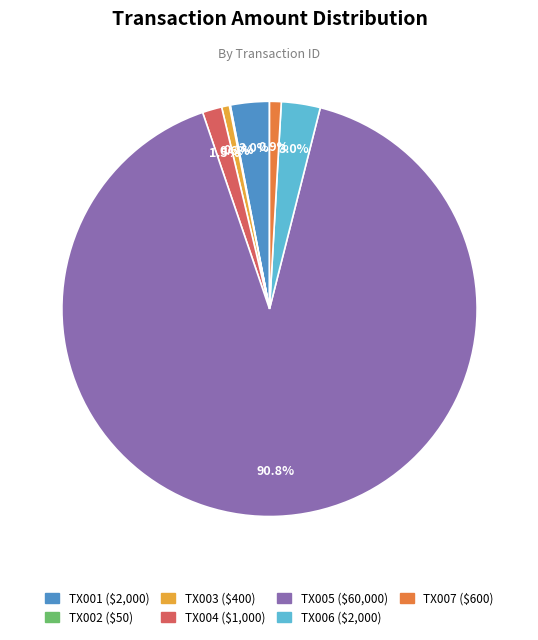

Is there any slice that represents more than half of the pie?

Yes